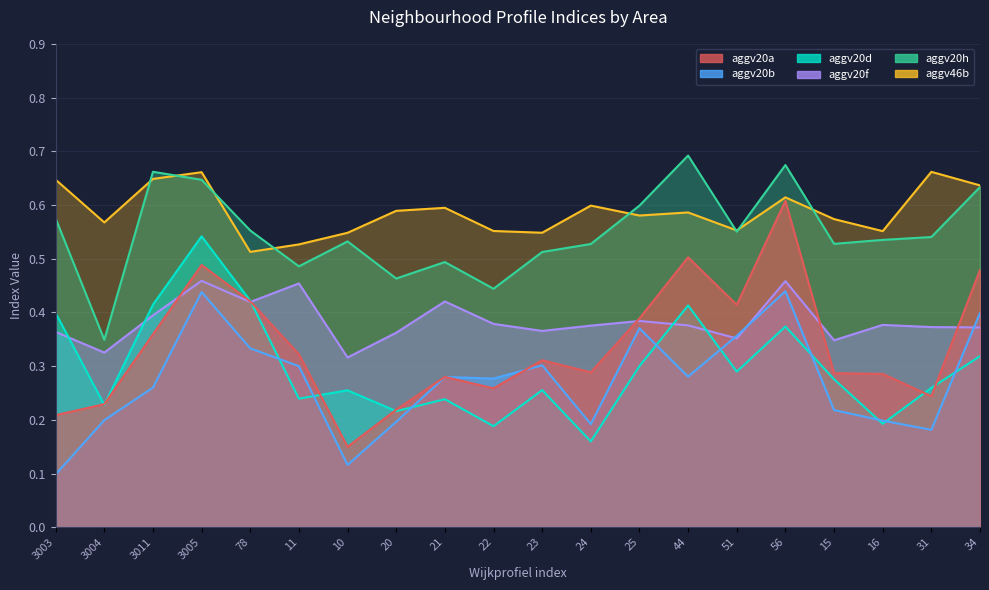

Is the value of aggv20d at 15 greater than the value of aggv20f at 3004?

No